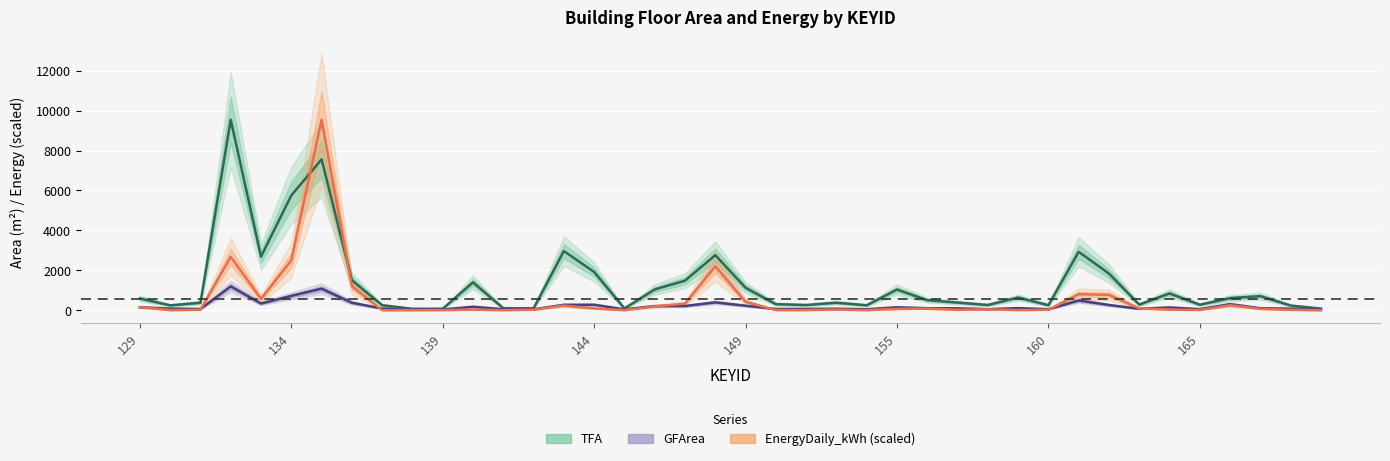

How many data points in EnergyDaily_kWh (scaled) are above 43?

20